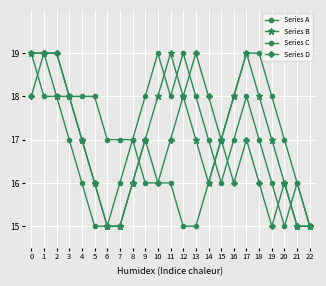

Is it true that Series B equals 17 at 15?

True